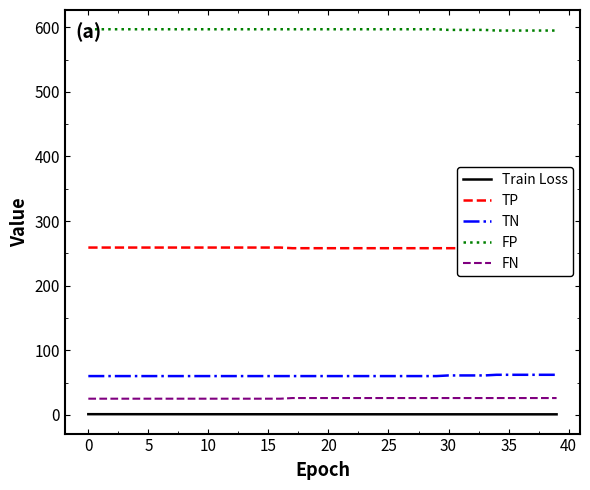

True or false: FP and Train Loss cross at least once.

False